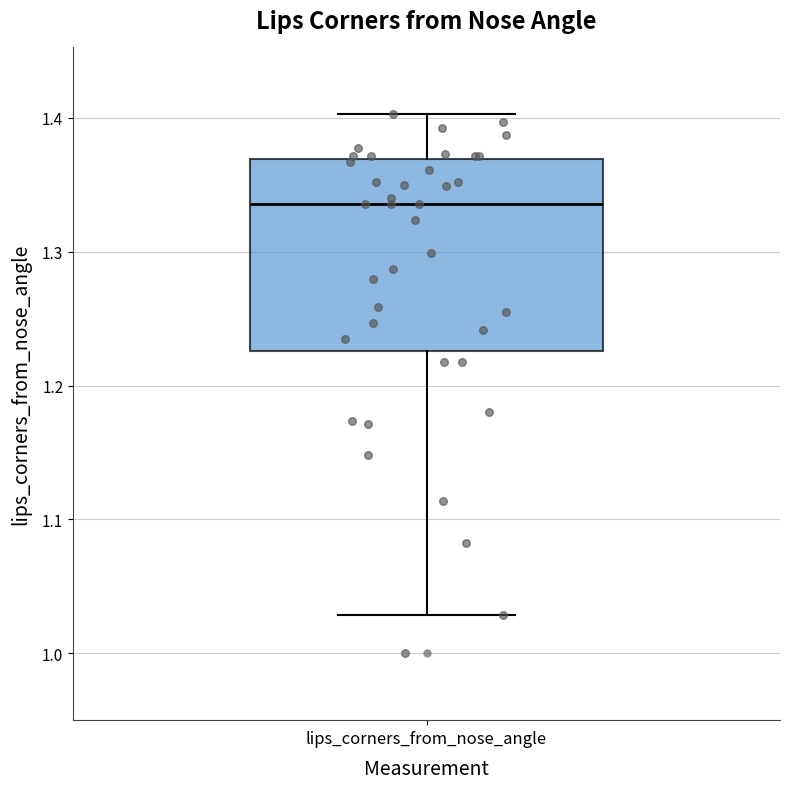

Read this box plot against the y-axis: the position of the median line, the range covered by the box, and the ends of both whiskers. The values are not printed on the chart, so give them approximately, as read against the axis.

median 1.34, box 1.23 to 1.37, whiskers 1.03 to 1.40